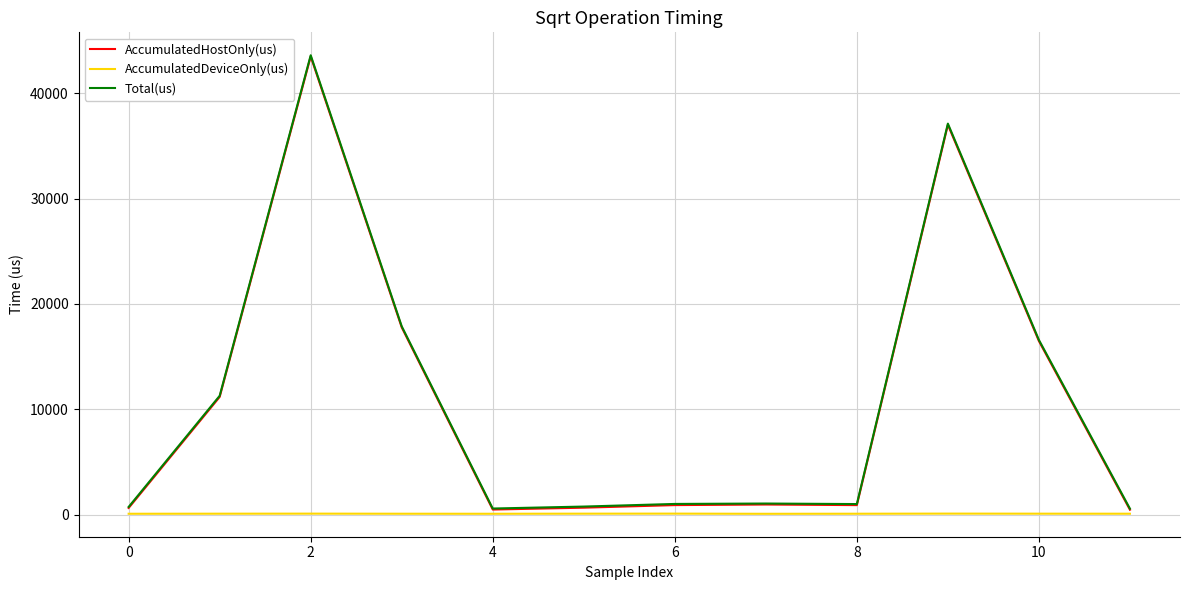

What are all the series names shown in the legend?

AccumulatedHostOnly(us), AccumulatedDeviceOnly(us), Total(us)